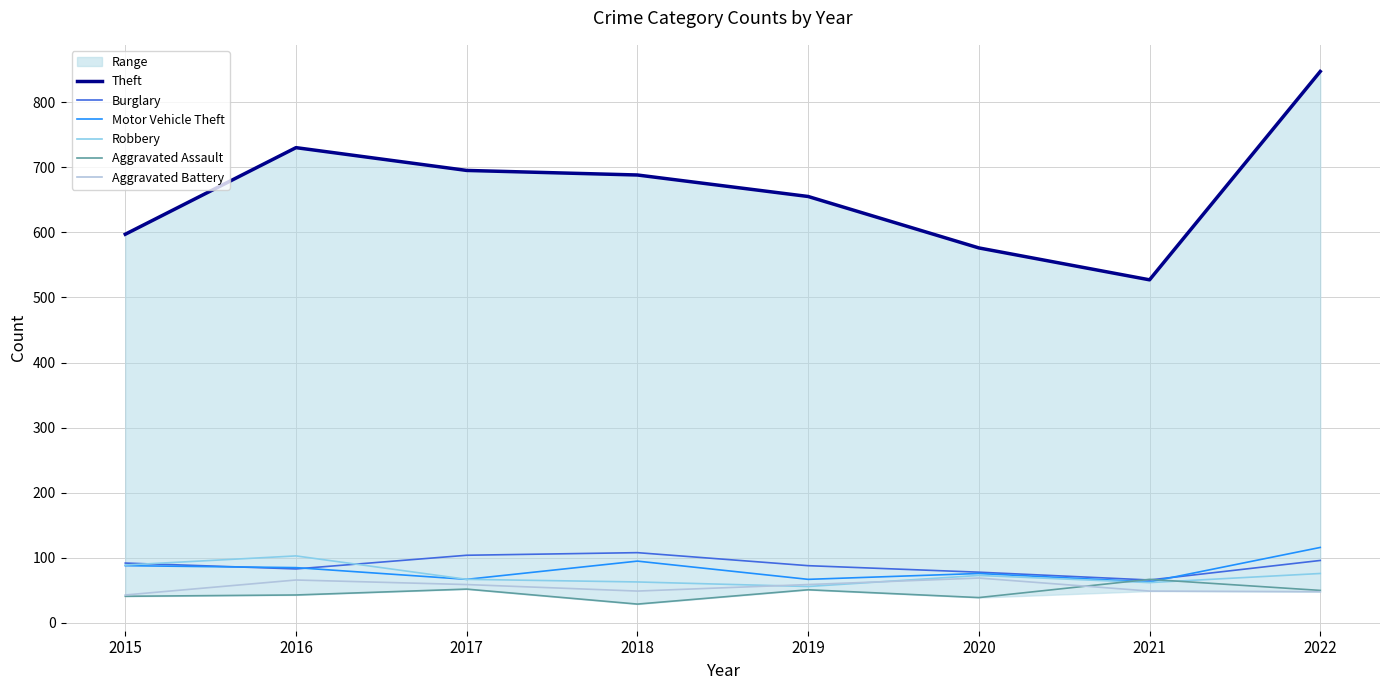

Which has a higher value, 2019 or 2021?

2019